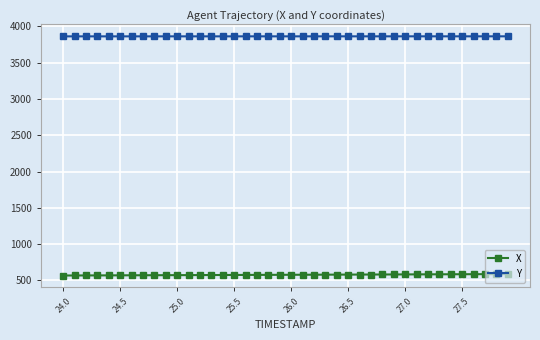

True or false: Y and X cross at least once.

False